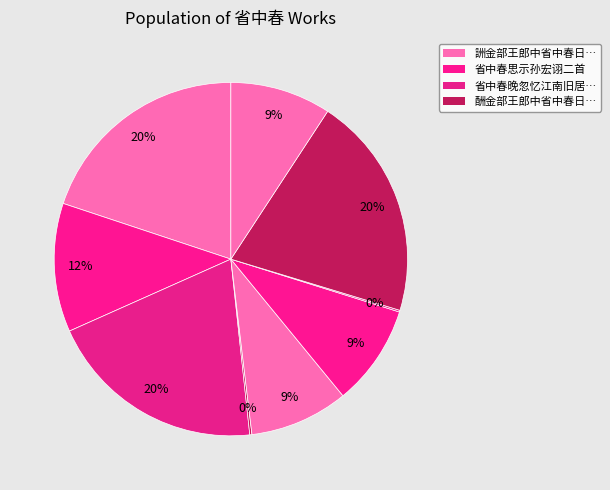

How many slices are in this pie chart?

9